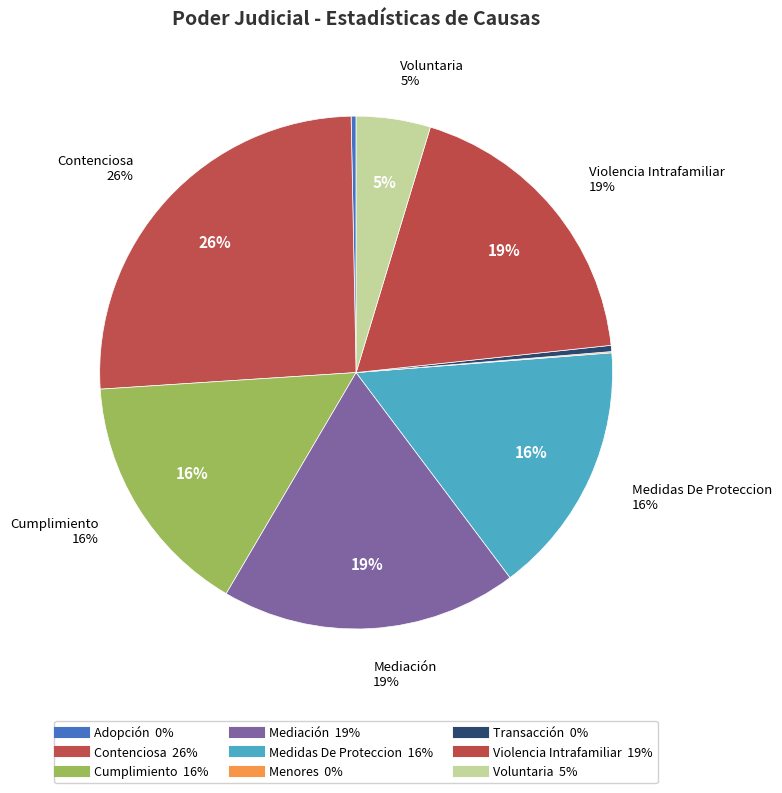

Does Cumplimiento represent more than half of the total?

No